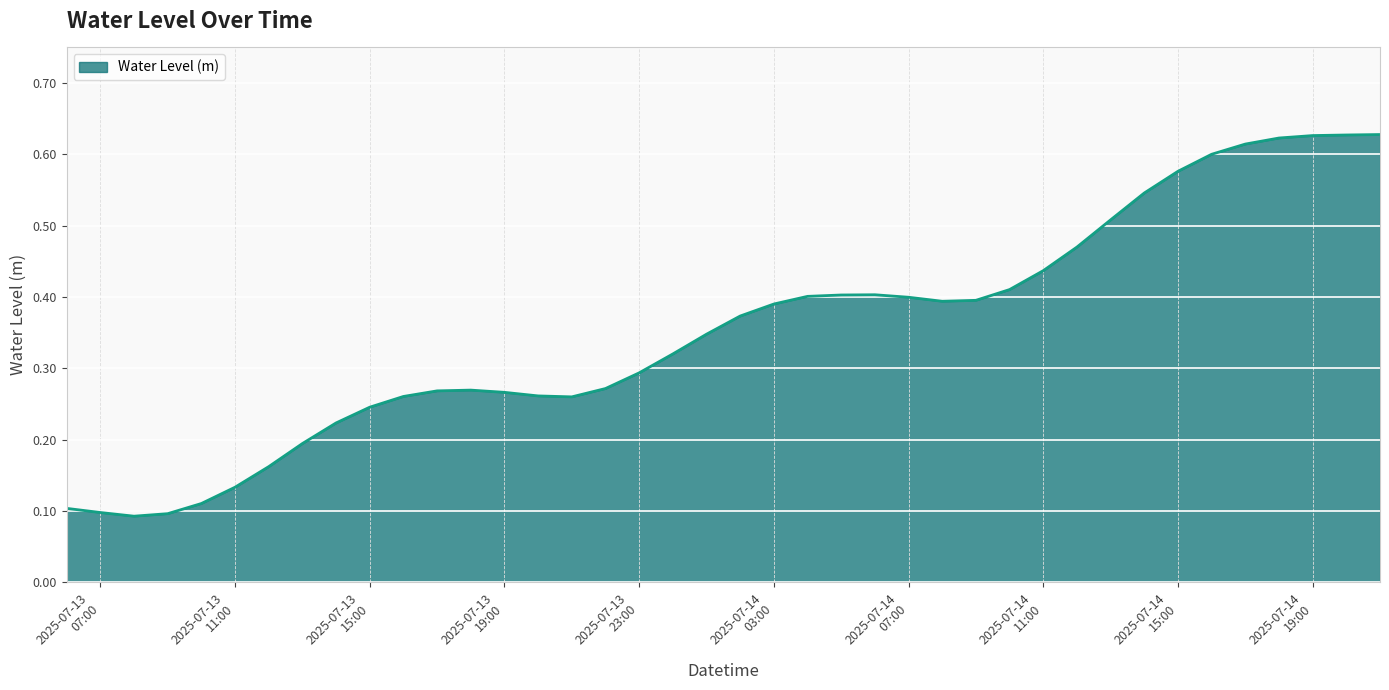

Does the chart display data point markers on the line(s)?

No